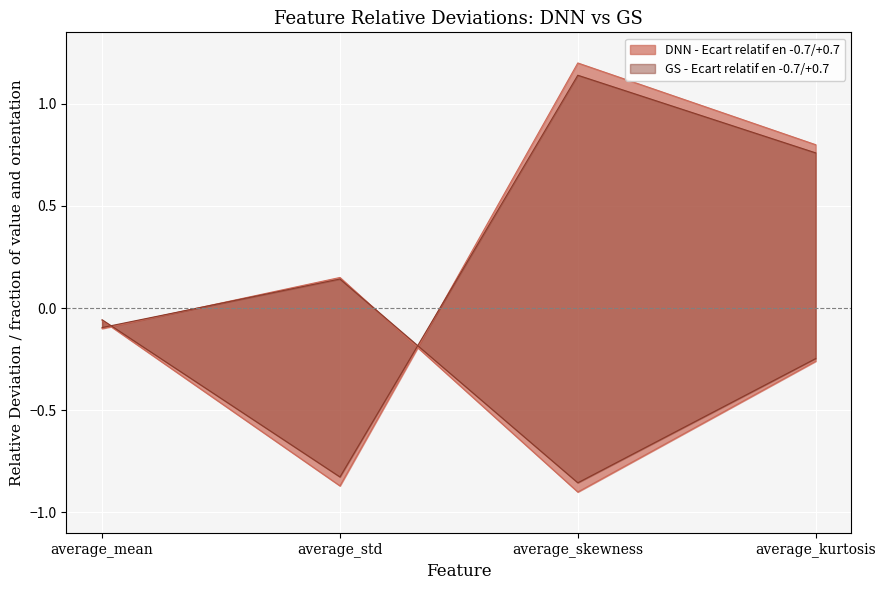

True or false: DNN - Ecart relatif en +0.7 and DNN - Ecart relatif en -0.7 intersect in this chart.

True